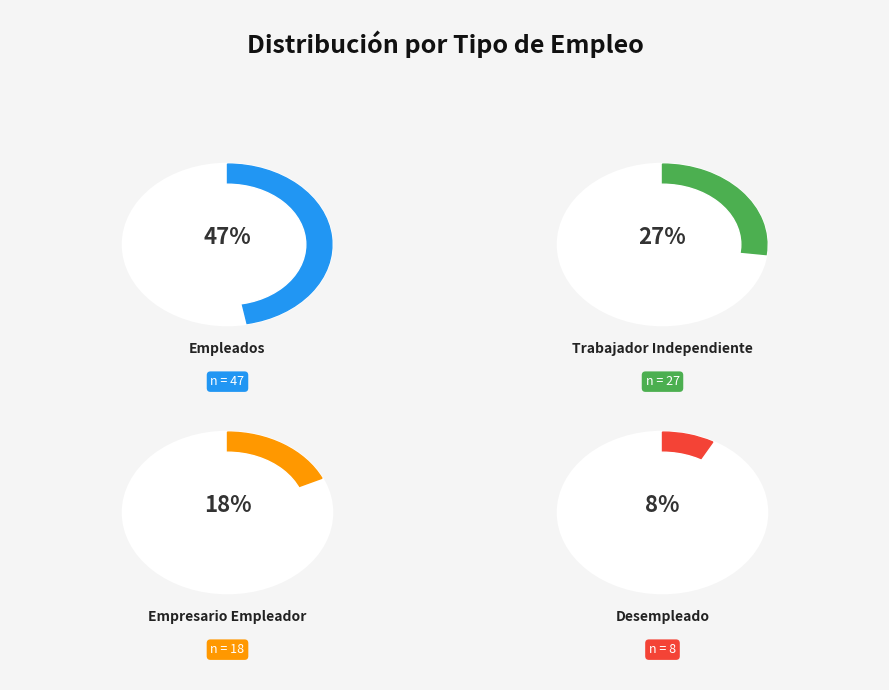

Which slice is the largest?

Empleados